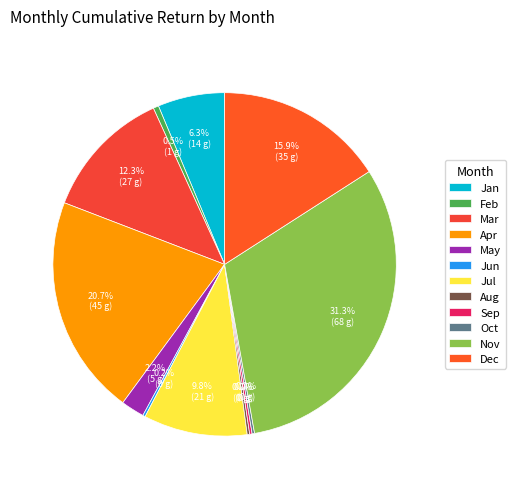

Which slice is the largest?

Nov